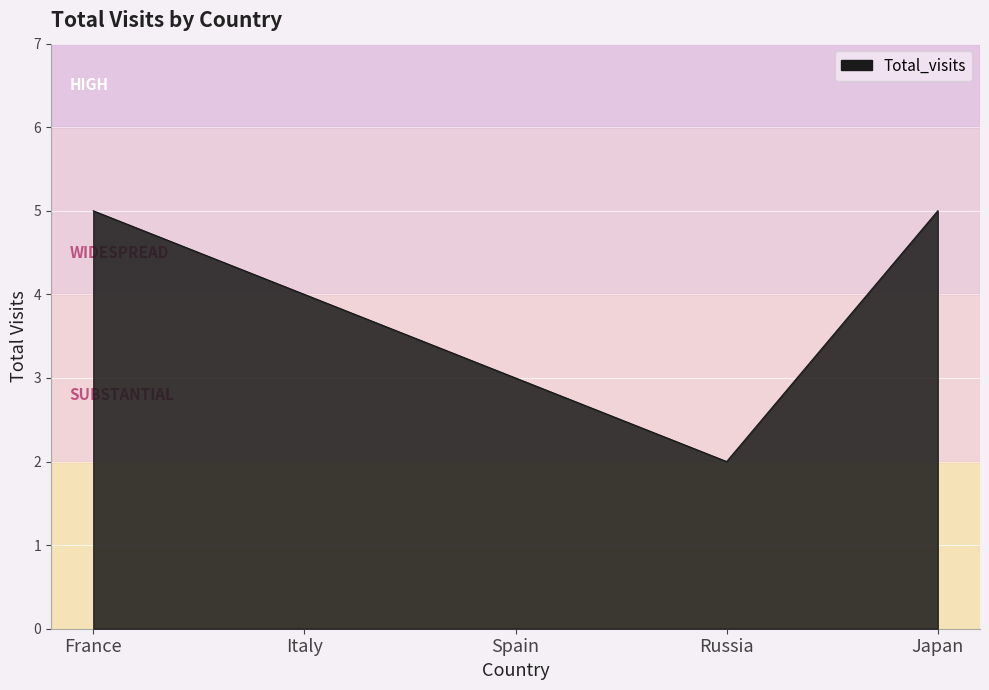

Reading left to right, what are all the values shown in this chart?

5	4	3	2	5